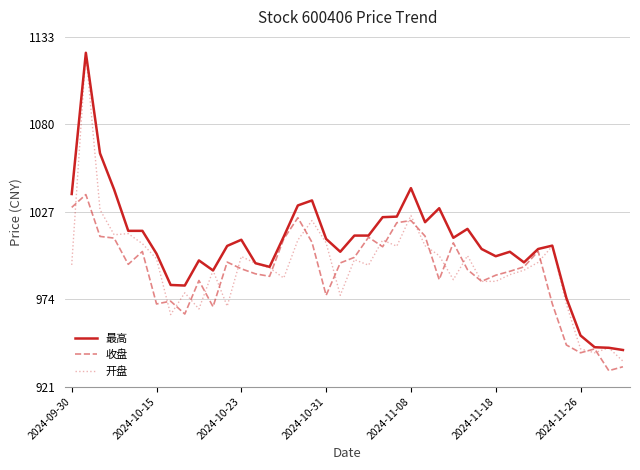

What are all the series names shown in the legend?

最高, 收盘, 开盘